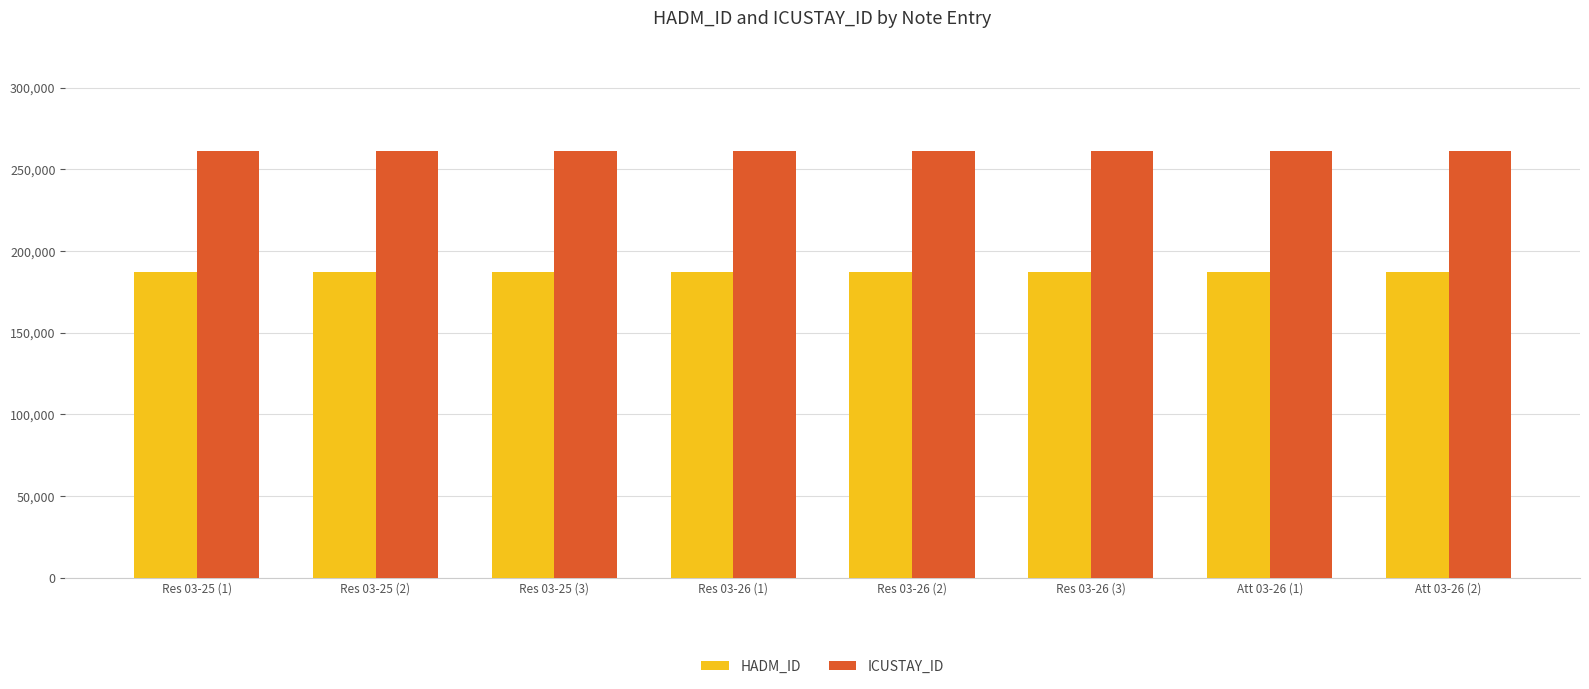

At how many categories does at least one series exceed 228007?

8